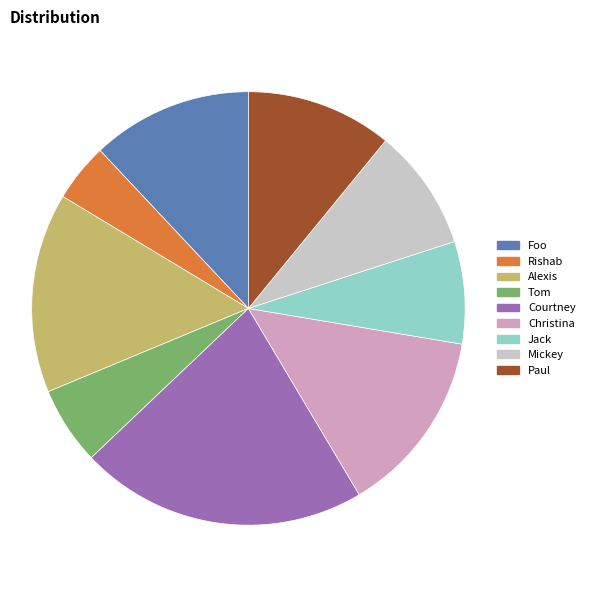

Does Christina represent more than half of the total?

No